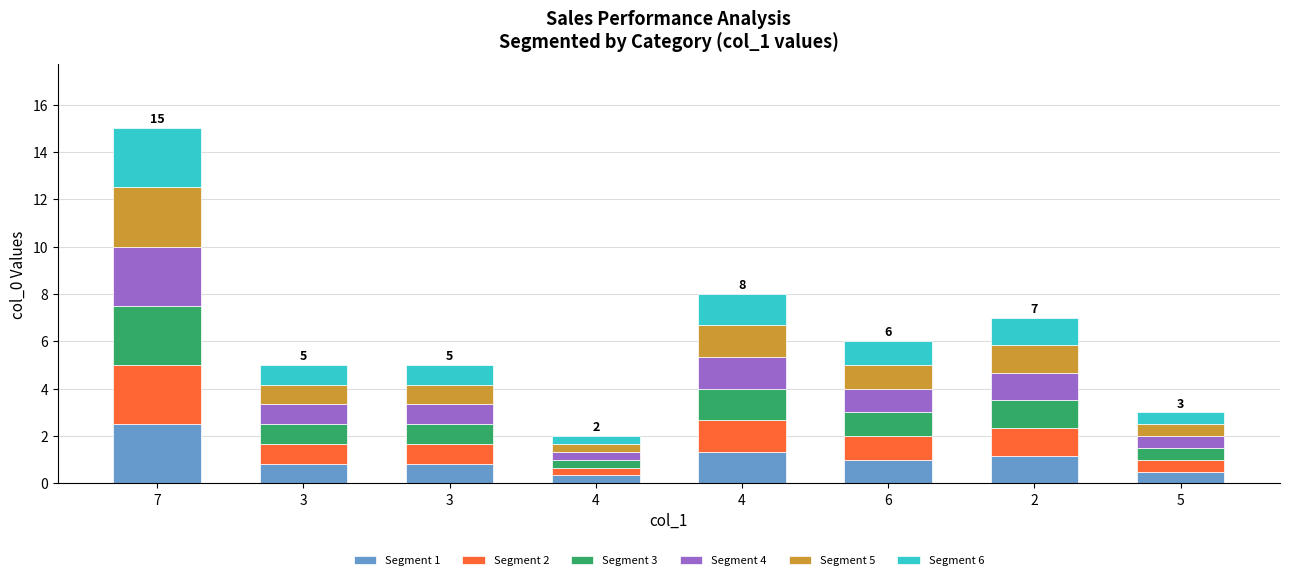

What are all the series names shown in the legend?

Segment 1, Segment 2, Segment 3, Segment 4, Segment 5, Segment 6